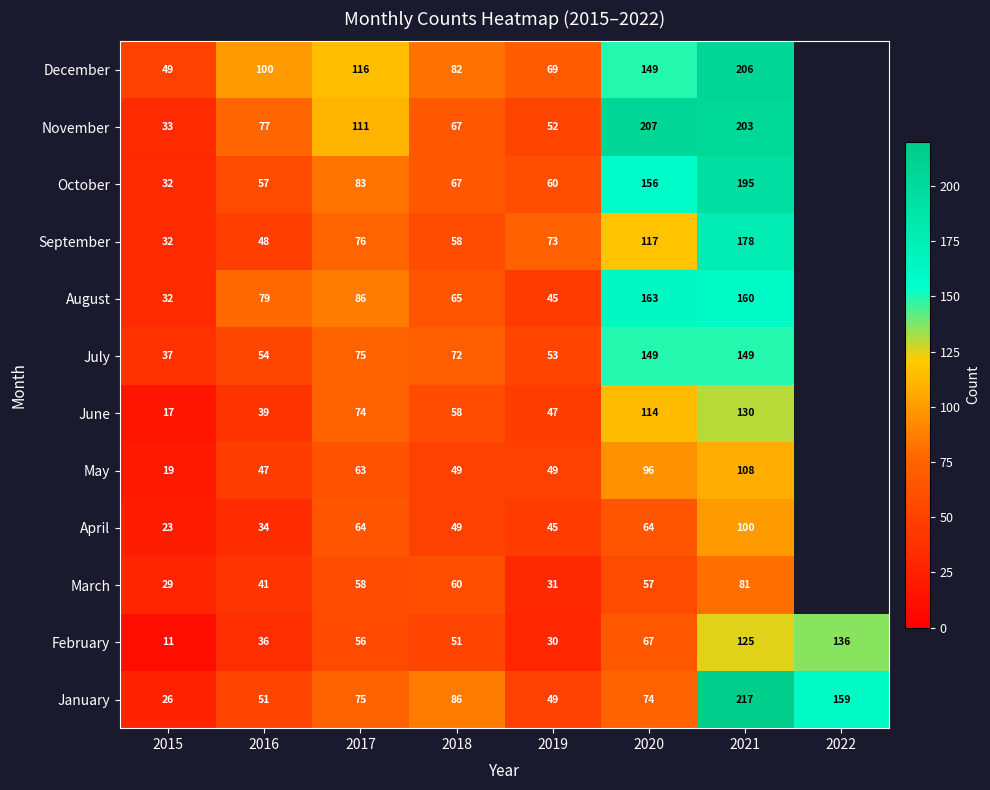

What is the spread (max minus min) of values at 2020?

150